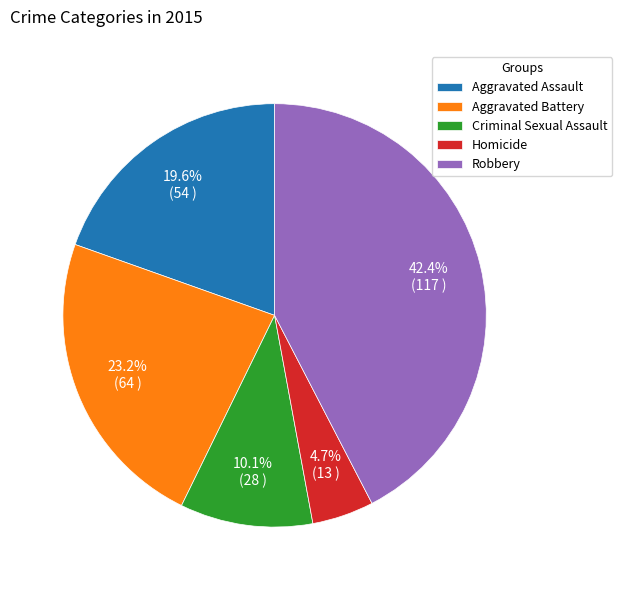

To the nearest percent, what is the average slice percentage?

20%